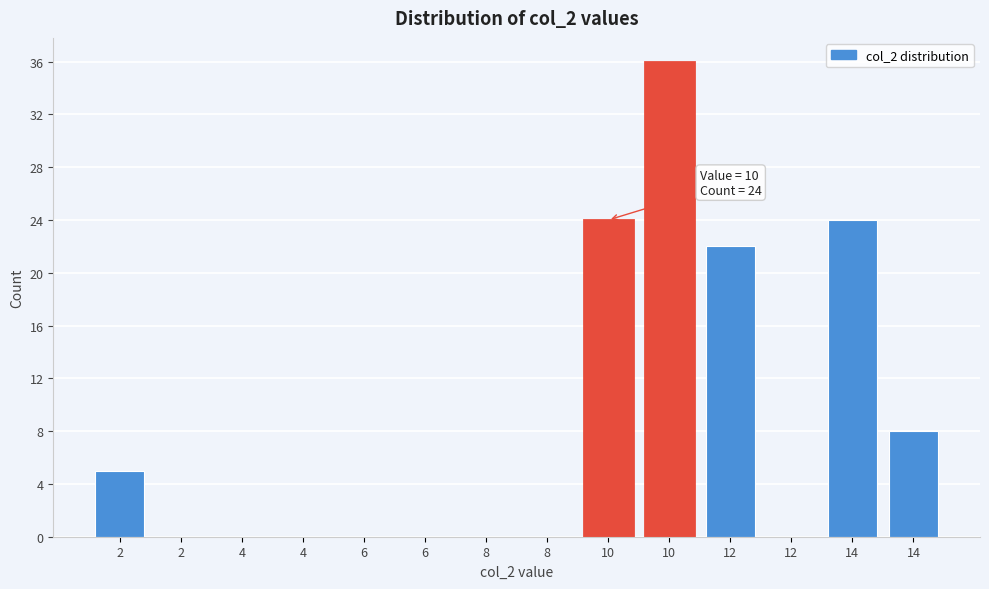

Count the number of categories in the chart.

14